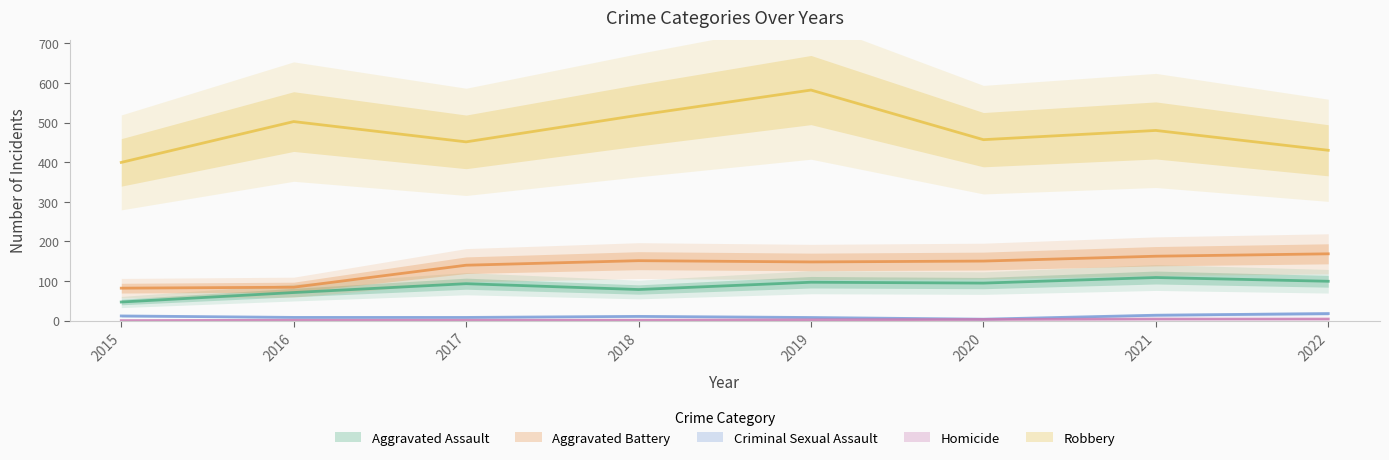

Which series changed the most between 2018 and 2022?

Robbery